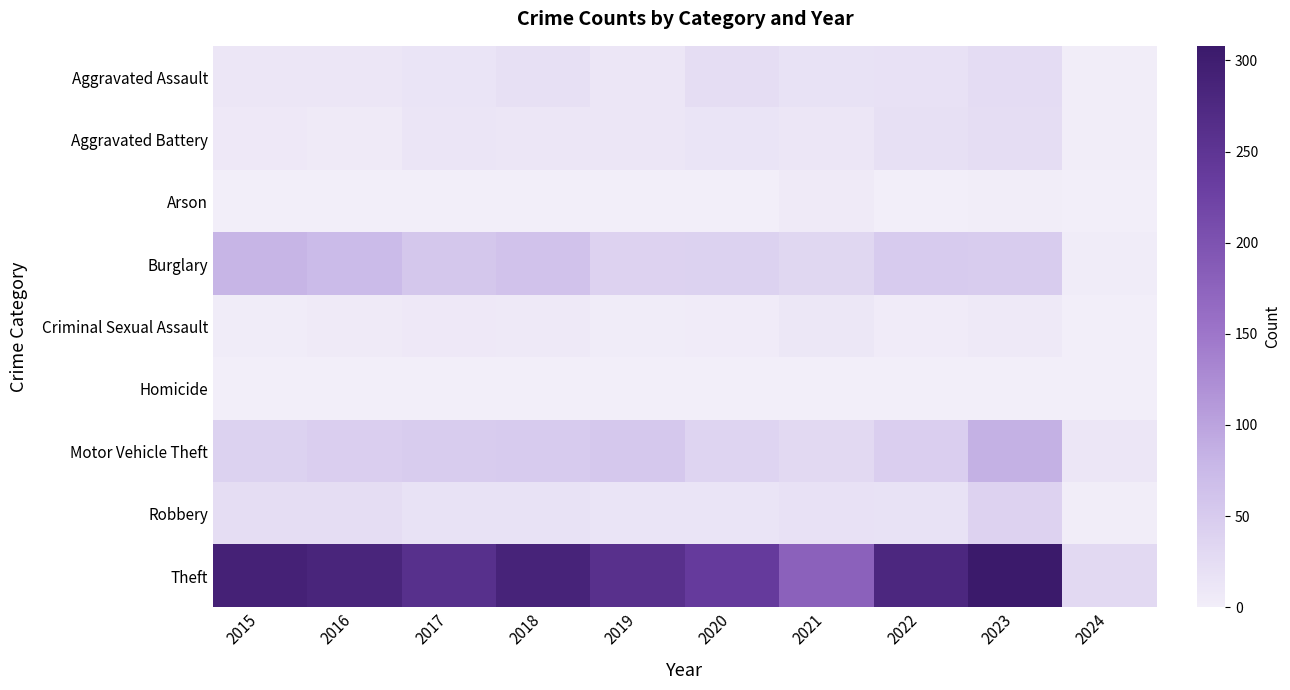

At 2022, list the series in order from smallest to largest.

Arson, Homicide, Criminal Sexual Assault, Robbery, Aggravated Assault, Aggravated Battery, Motor Vehicle Theft, Burglary, Theft